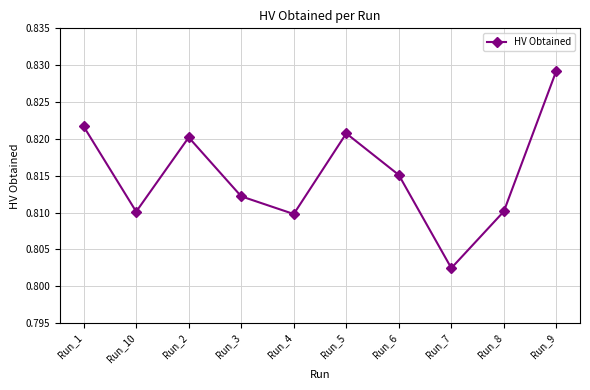

True or false: the data has more than 2 interior local peaks.

False